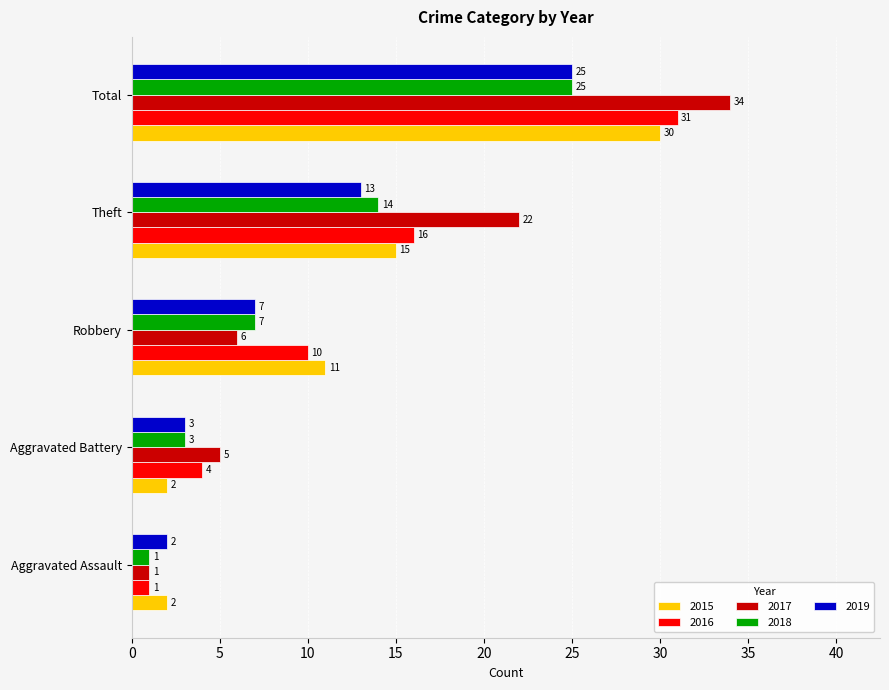

What is the greatest value displayed?

34